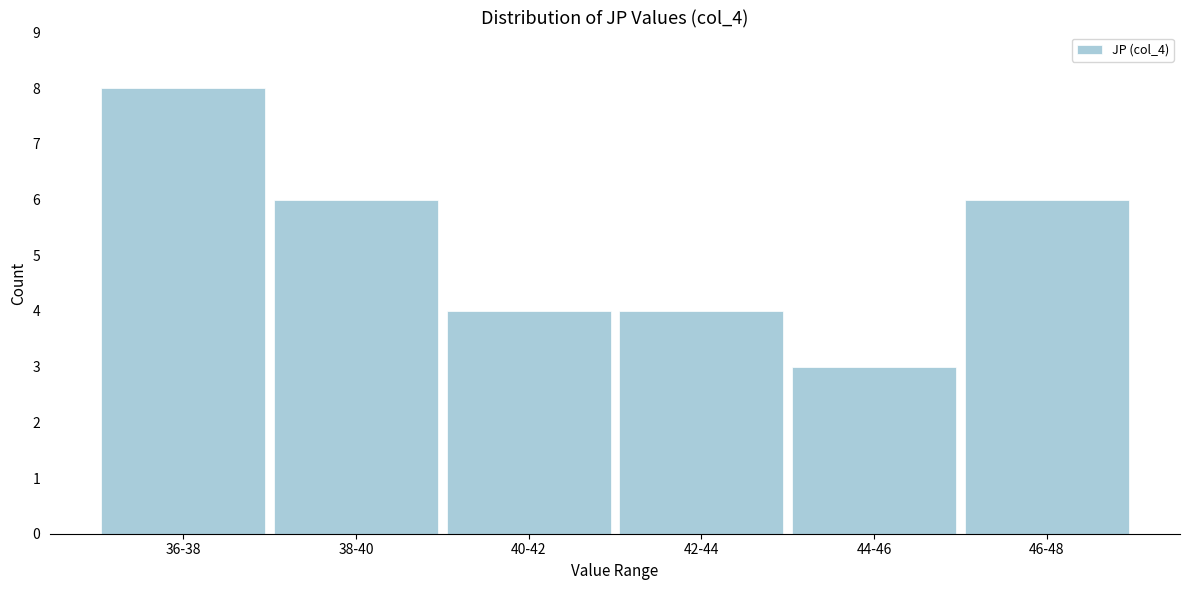

Reading right to left, transcribe all the data shown in this chart.

6	3	4	4	6	8